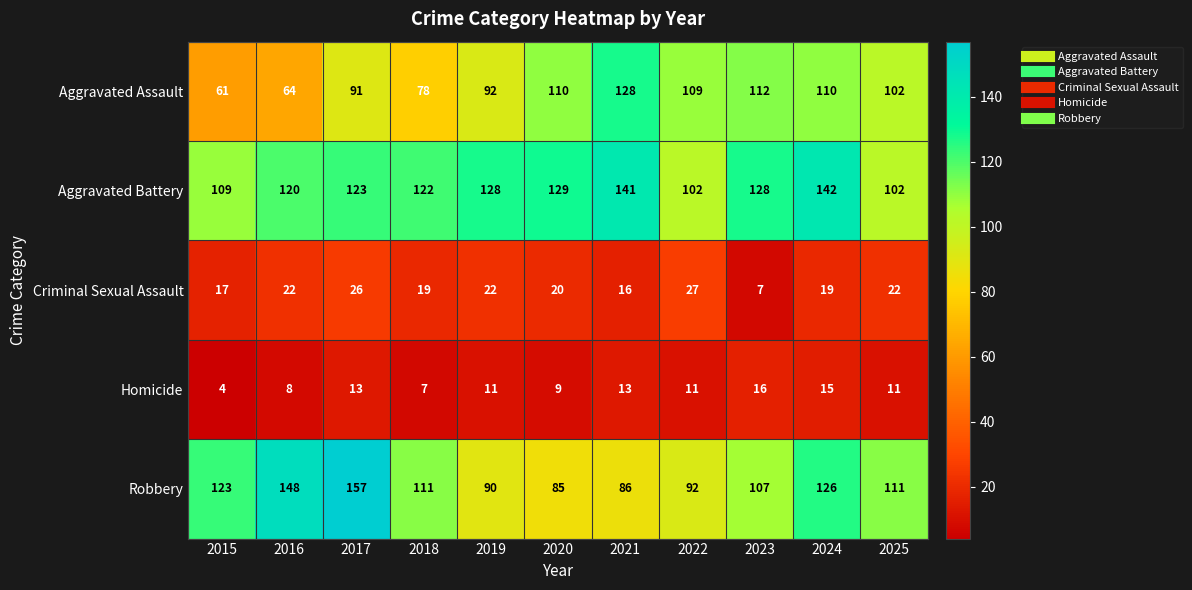

Which category has the highest value across all series?

2017